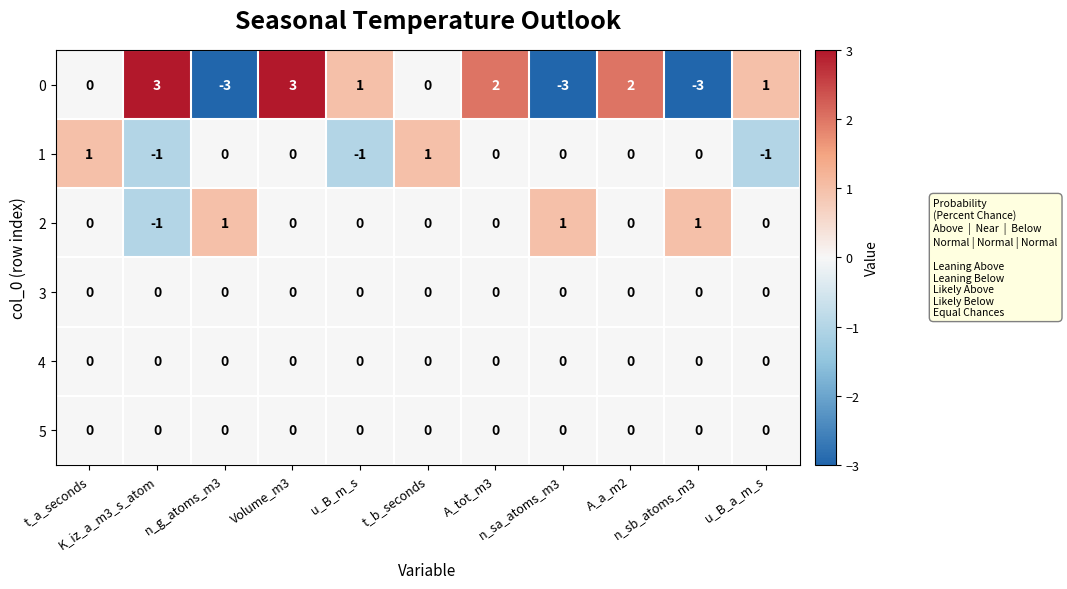

What is the difference between the highest and lowest values at n_sb_atoms_m3?

4